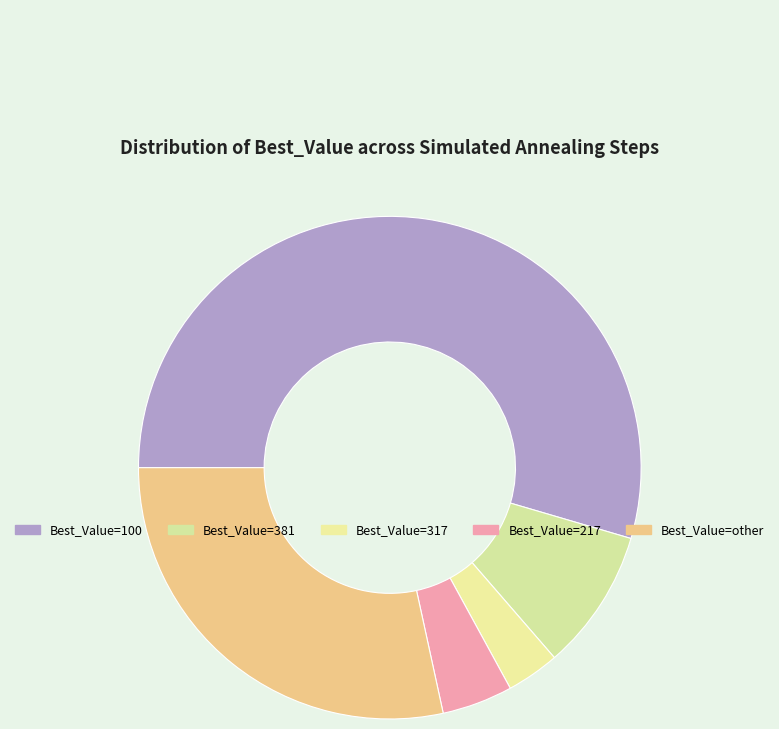

Which has a higher value, Best_Value=317 or Best_Value=217?

Best_Value=217